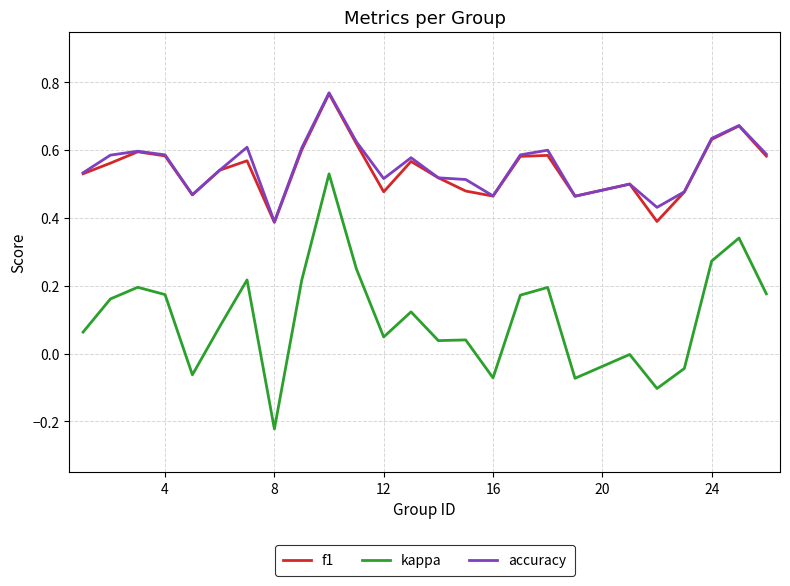

True or false: kappa and accuracy intersect in this chart.

False